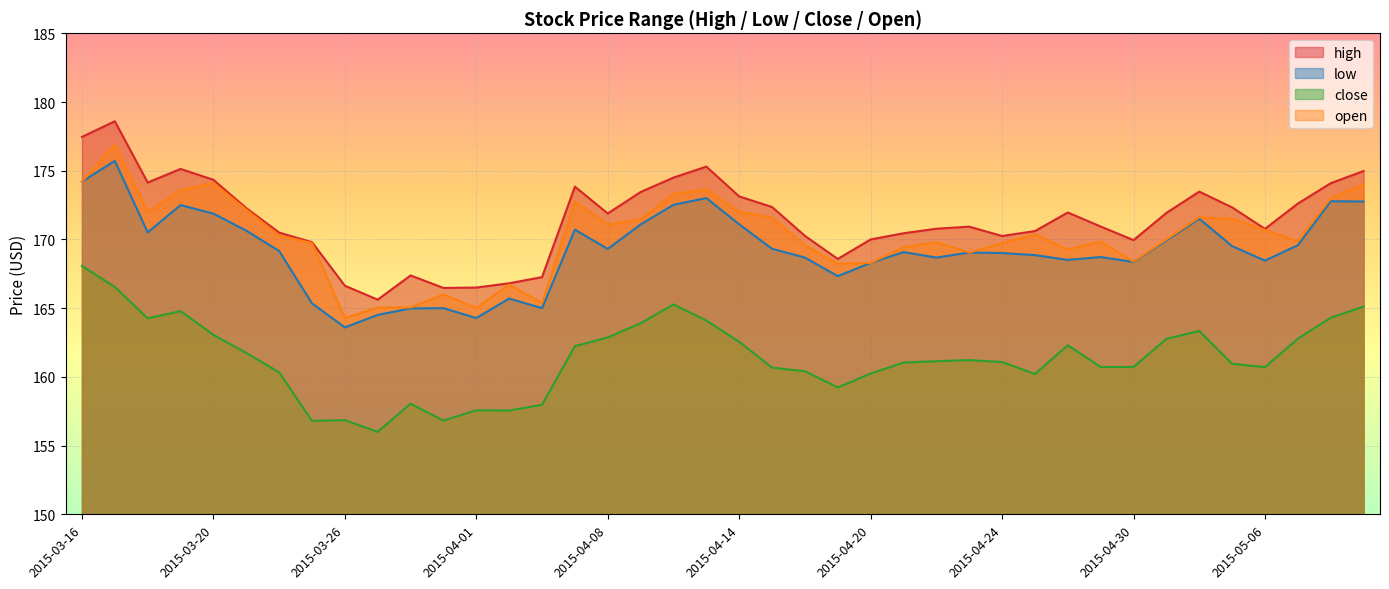

Between 2015-05-05 and 2015-03-30, which is larger?

2015-05-05